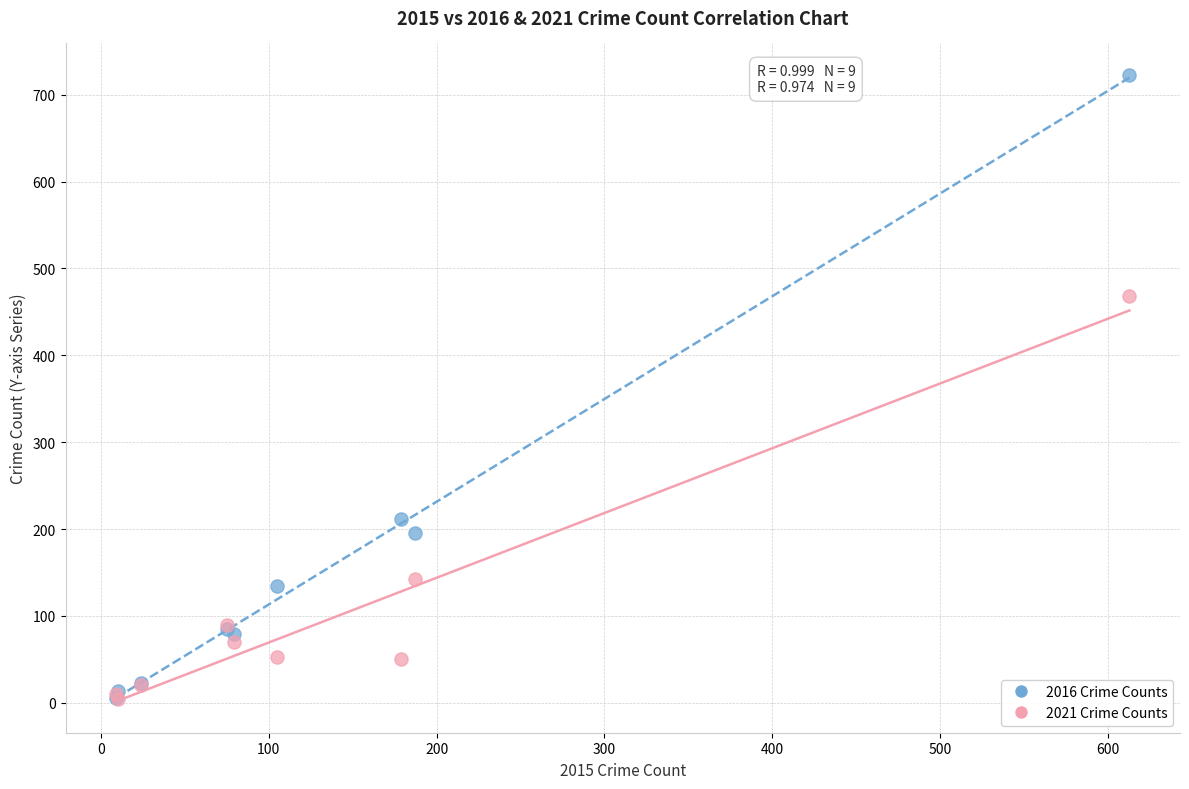

In the 2016 Crime Counts series, what Y value is closest to 364?

212